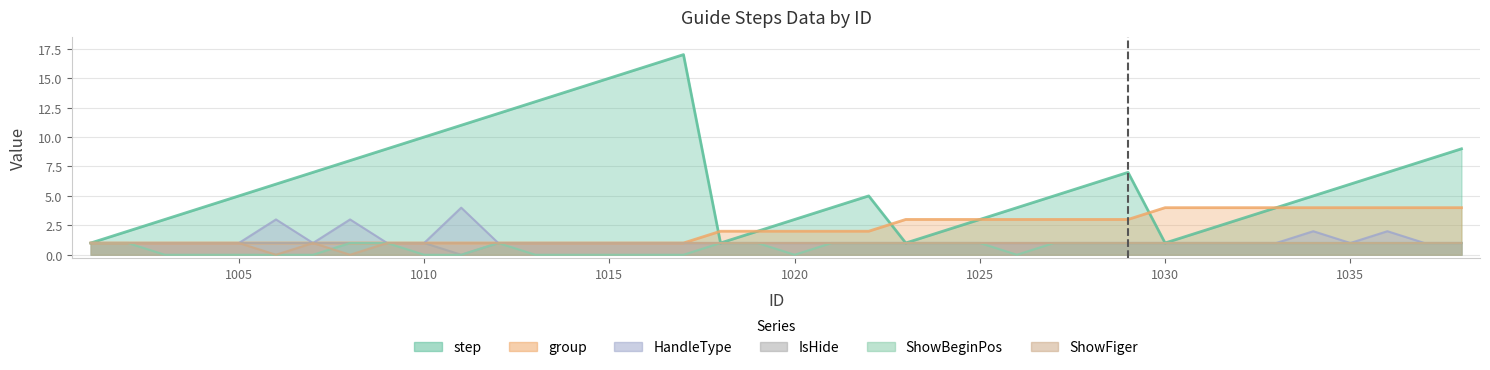

List the series in order of their peak value, lowest first.

IsHide, ShowBeginPos, ShowFiger, group, HandleType, step